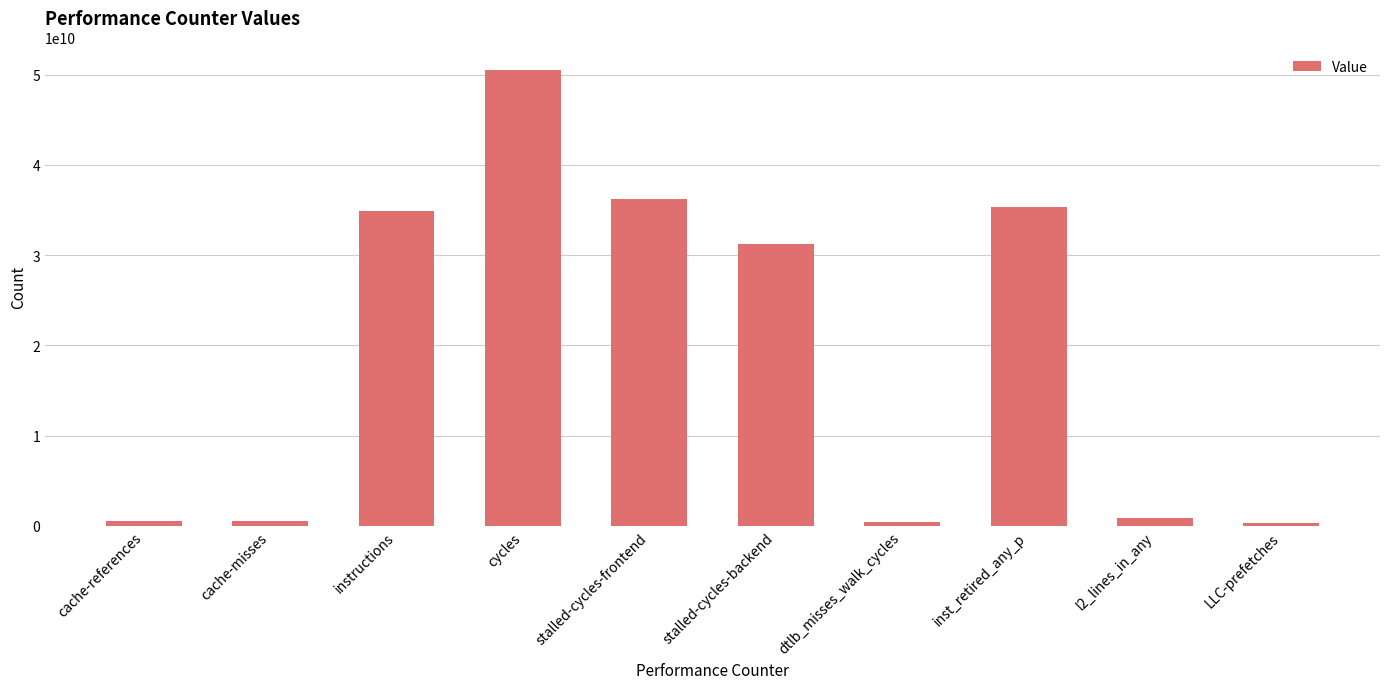

What position from the right is cache-misses?

9